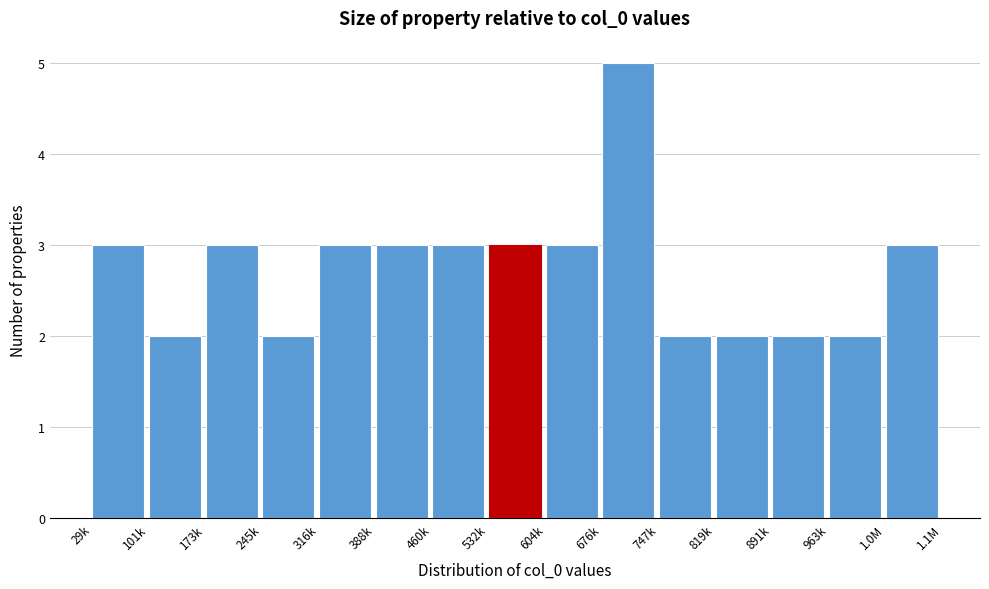

Reading left to right, transcribe all the data shown in this chart.

29k=3	101k=2	173k=3	245k=2	316k=3	388k=3	460k=3	532k=3	604k=3	676k=5	747k=2	819k=2	891k=2	963k=2	1.0M=3